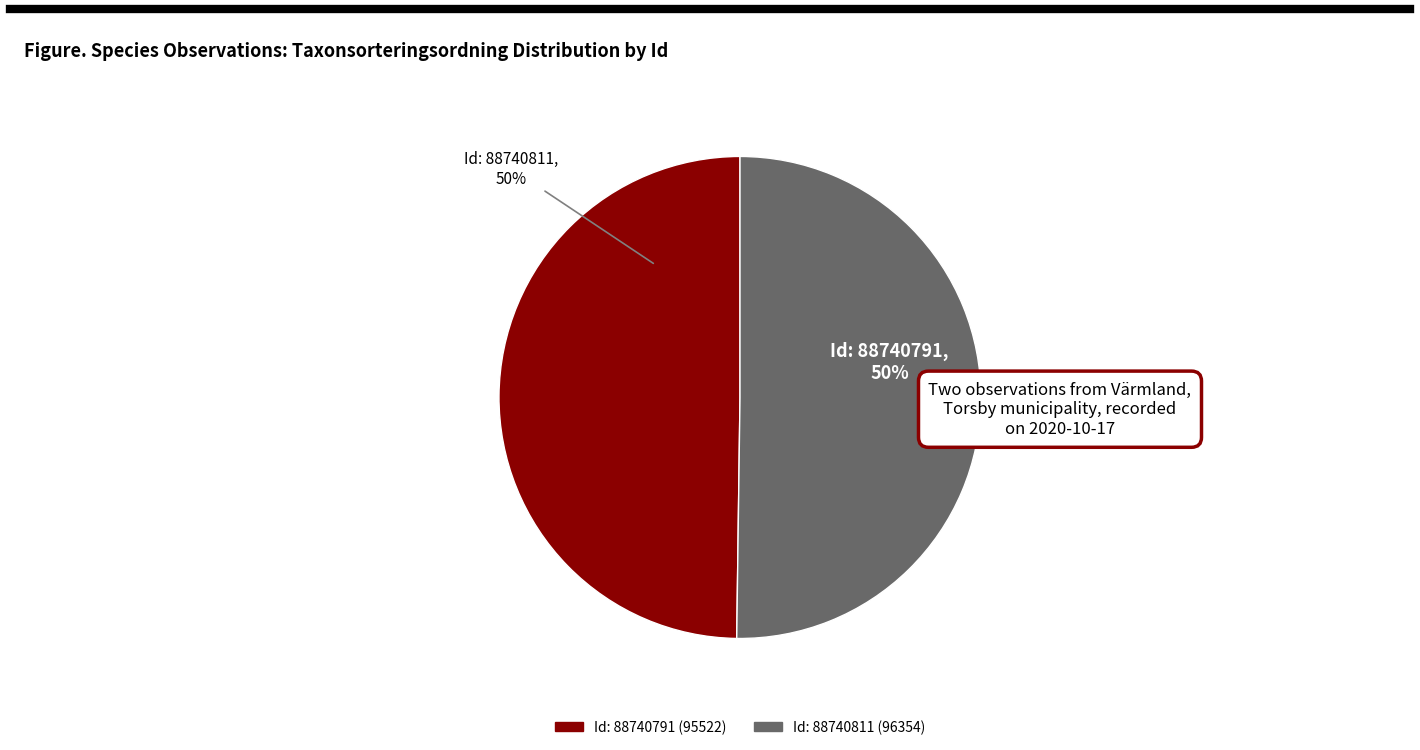

To the nearest percent, what is the average slice percentage?

50%